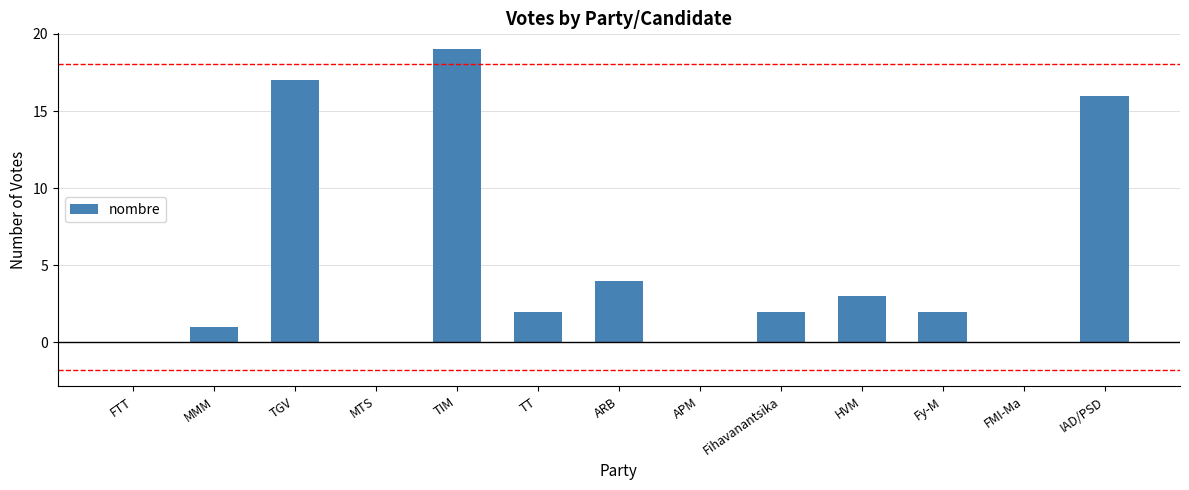

Where does the data first go above 2?

TGV